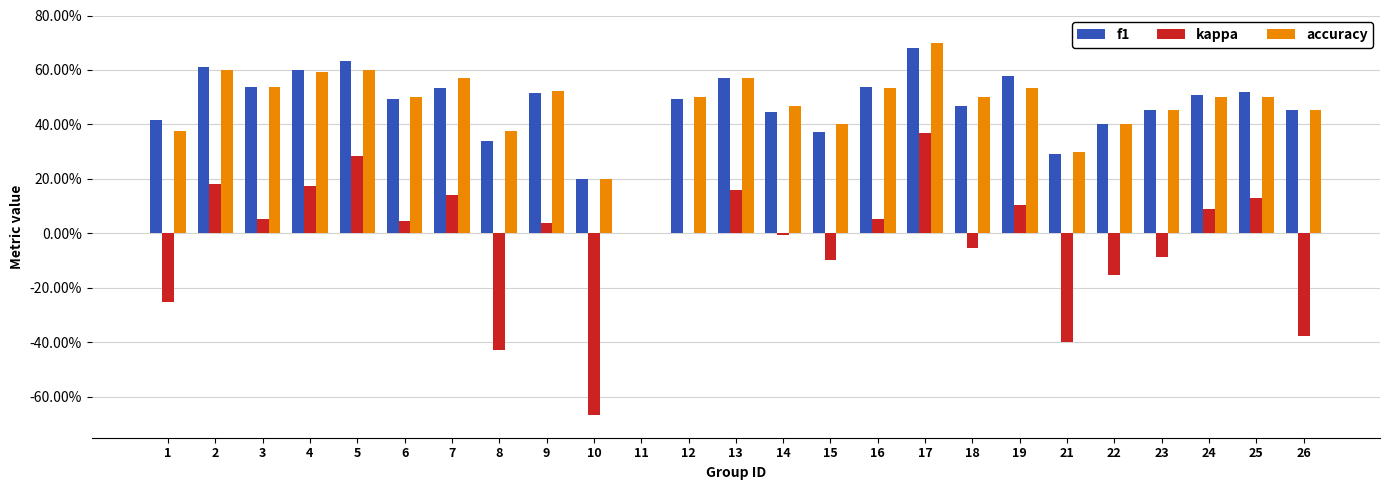

Are the bars grouped side by side (vs. stacked)?

Yes